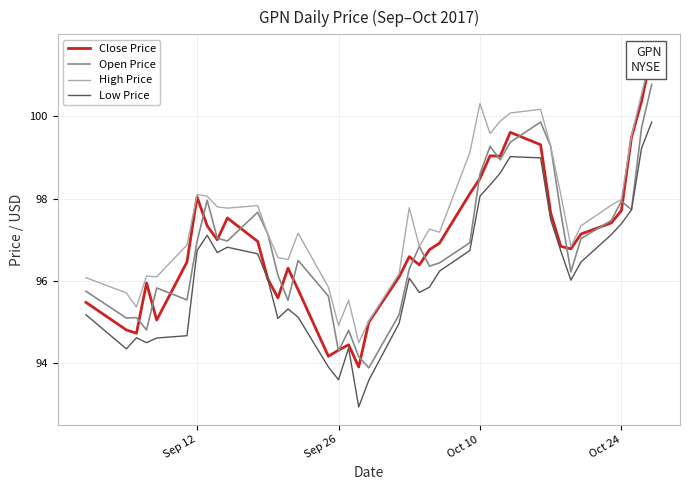

The Open Price series shows 97.0 at Sep 12. True or false?

True